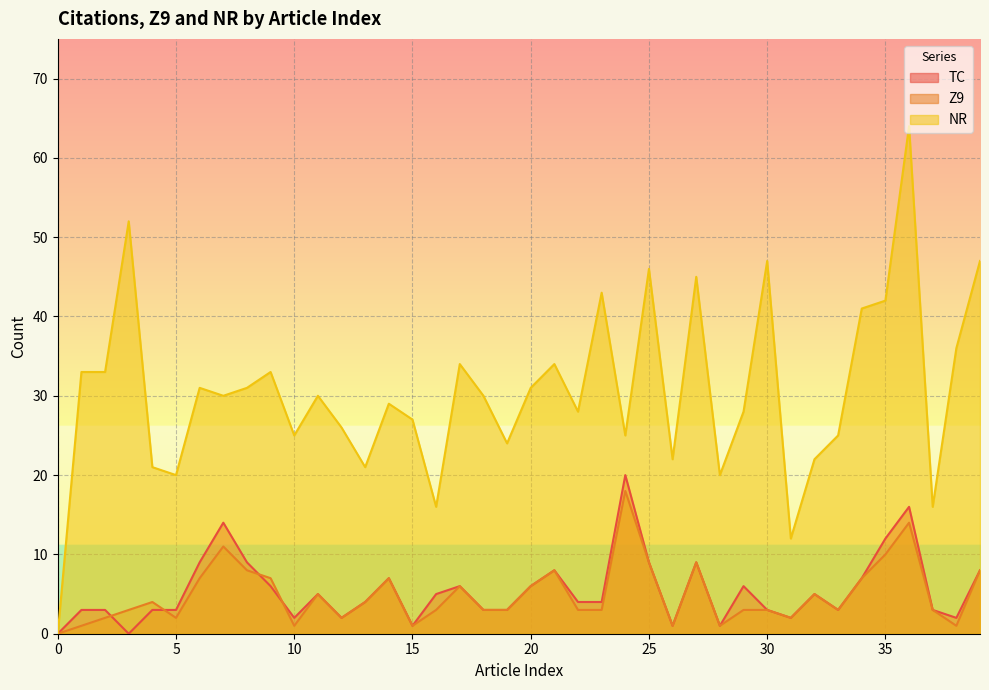

Count the number of categories in the chart.

40